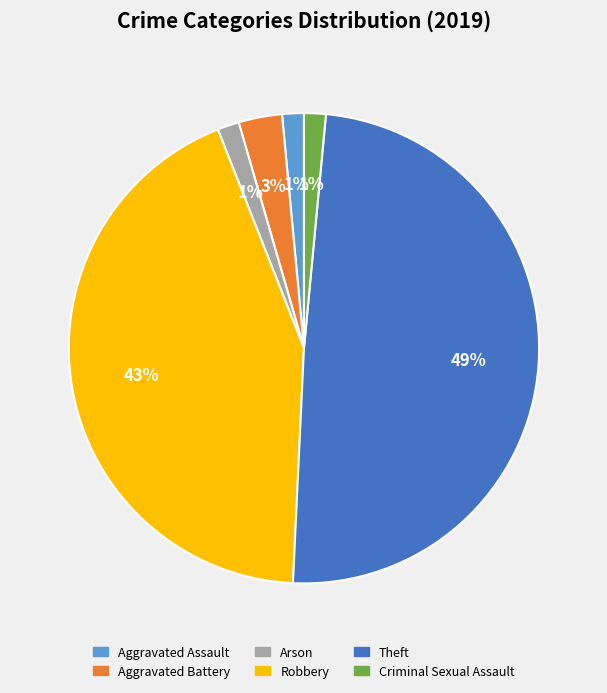

Combined, do Aggravated Battery and Theft account for over 50%?

Yes